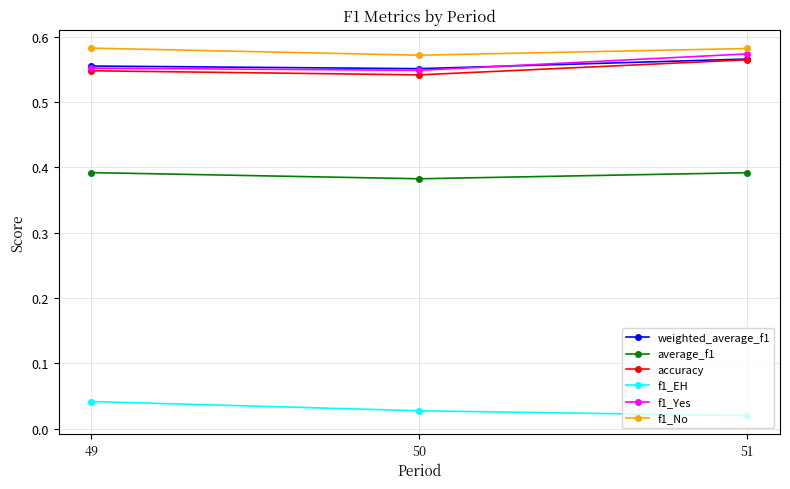

What is the total value across all series at 49?

2.7